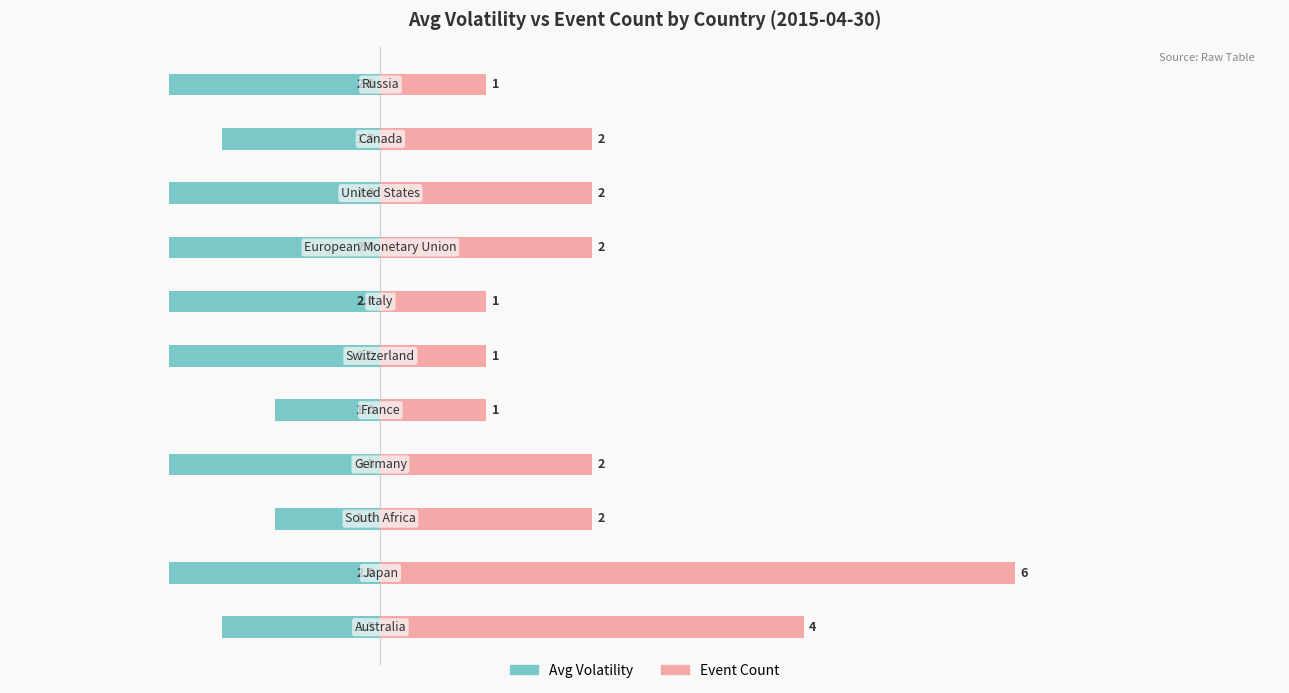

Which series has the largest total across all categories?

Event Count